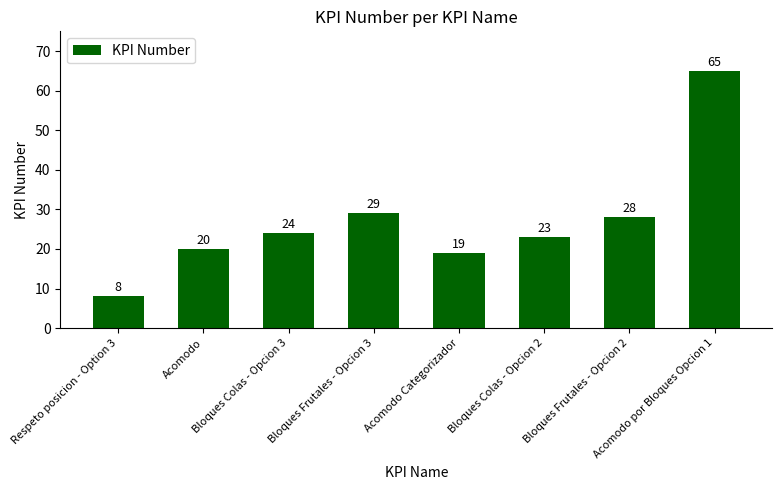

List the labels in order of value, smallest first.

Respeto posicion - Option 3, Acomodo Categorizador, Acomodo, Bloques Colas - Opcion 2, Bloques Colas - Opcion 3, Bloques Frutales - Opcion 2, Bloques Frutales - Opcion 3, Acomodo por Bloques Opcion 1